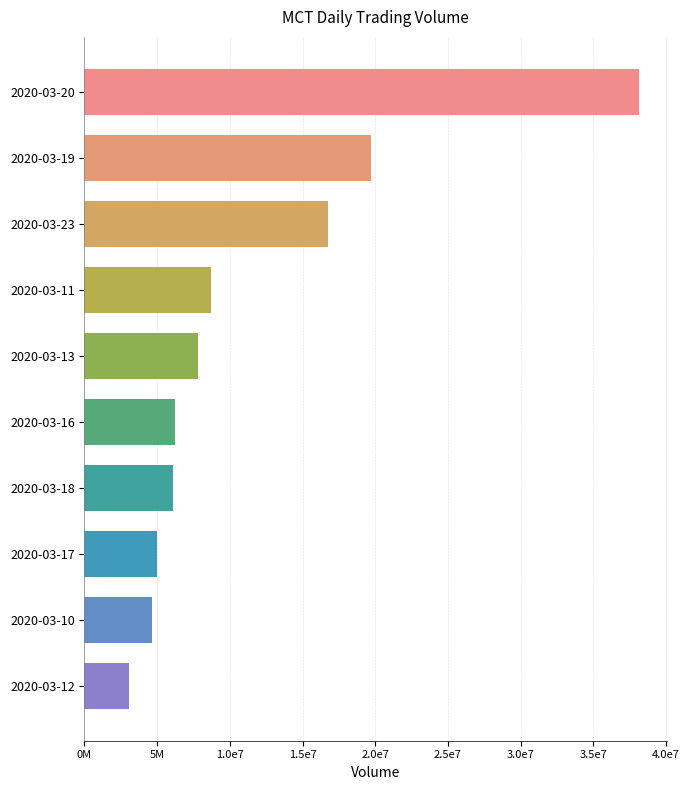

Does the chart contain any negative values?

No